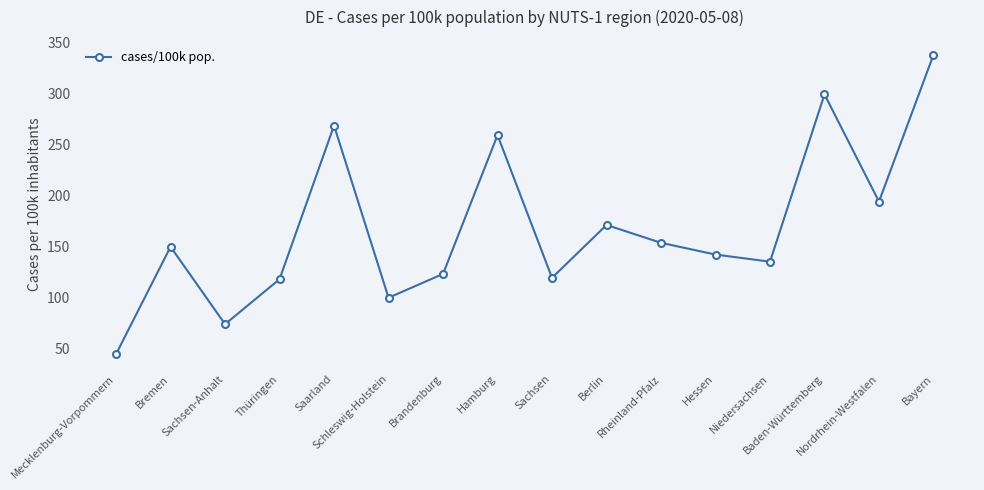

What is the change in value from Brandenburg to Rheinland-Pfalz?

+30.5